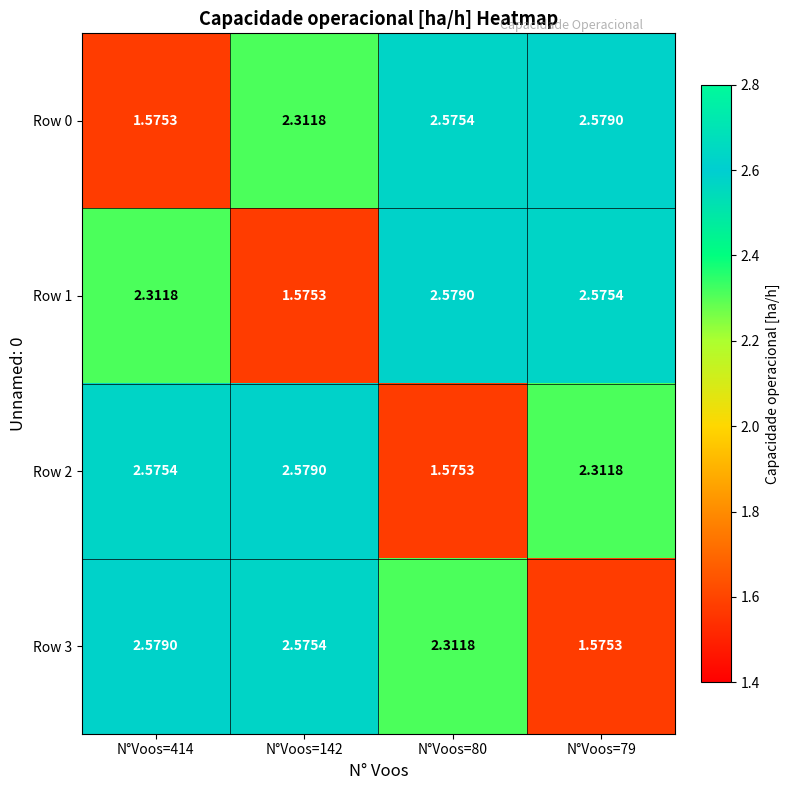

How many distinct data groups are displayed?

4